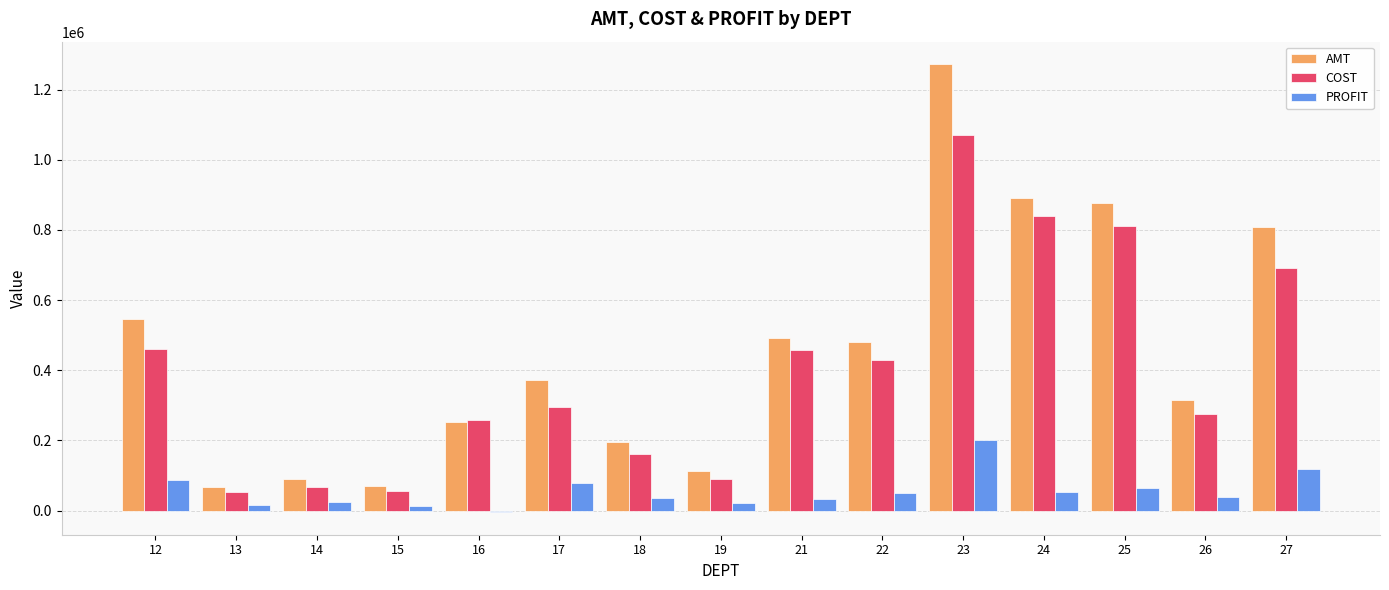

The value of COST at 16 is 88345.1. True or false?

False